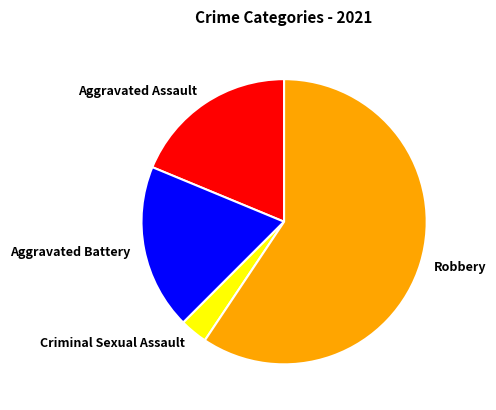

Does Aggravated Assault represent more than half of the total?

No